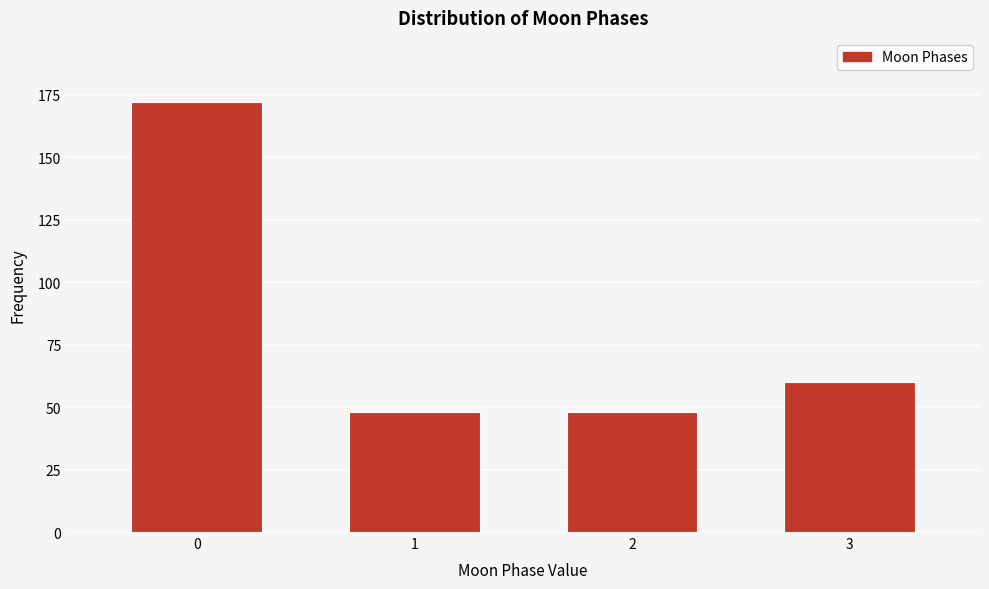

Reading right to left, list all the values displayed in this chart.

3=60	2=48	1=48	0=172